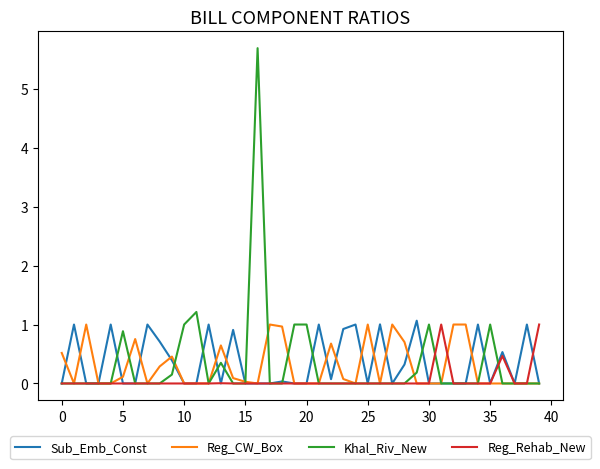

What is the highest value of the Reg_CW_Box series?

1.0